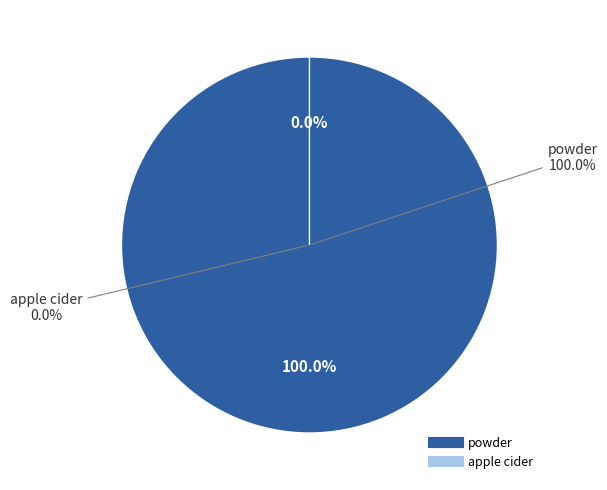

What is the largest slice in the pie chart?

powder